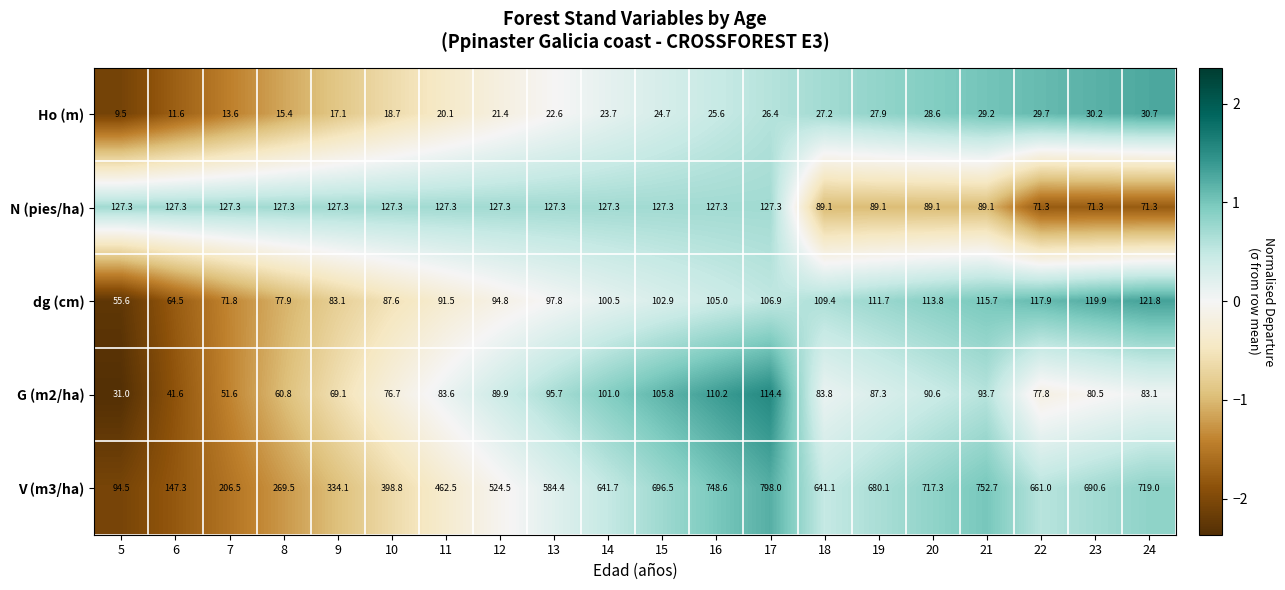

Count the number of categories in the chart.

20